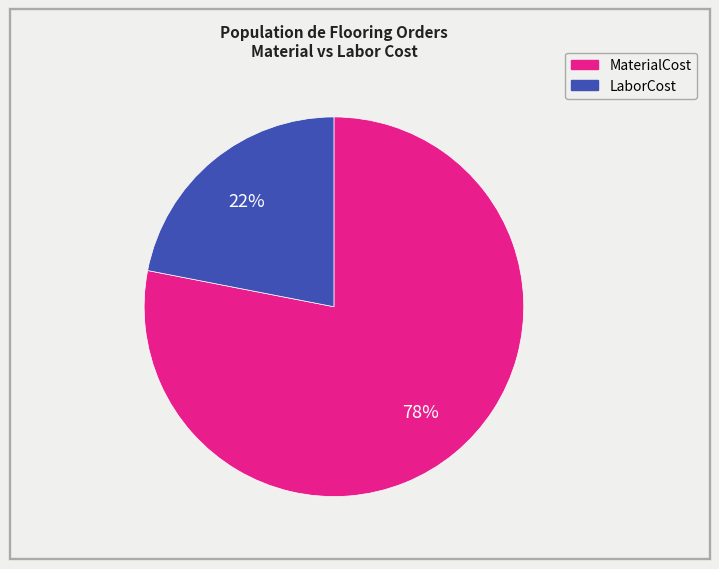

To the nearest percent, what is the difference between the MaterialCost and LaborCost slice percentages?

56%